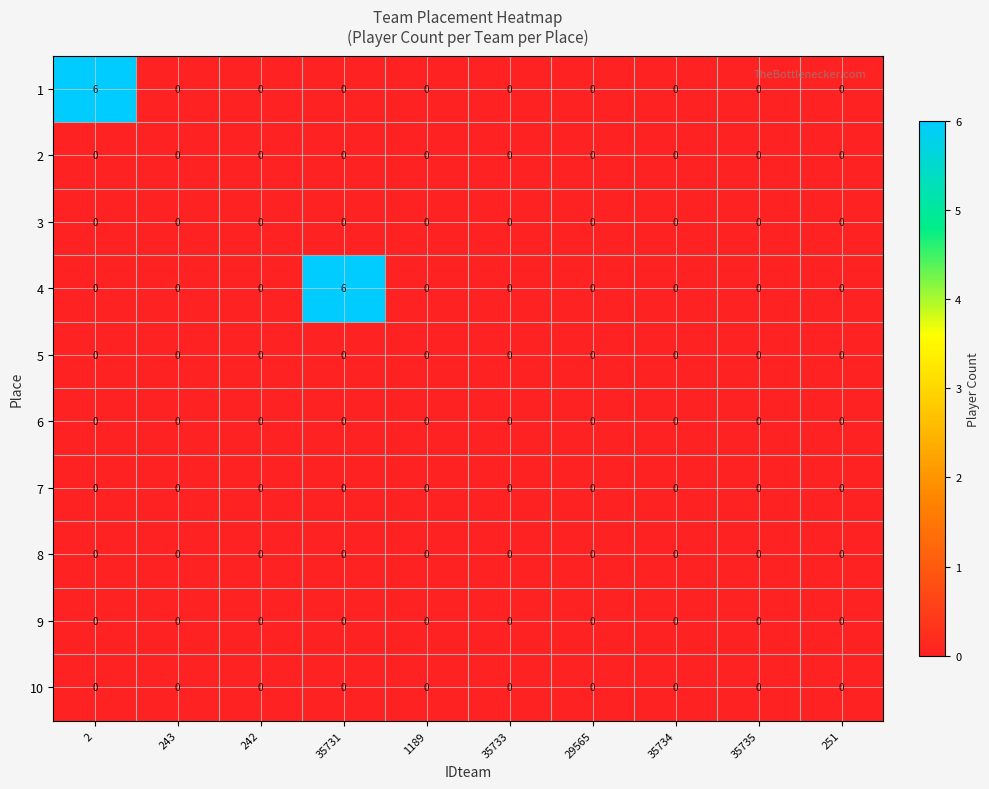

Is the value of 1 at 35735 greater than the value of 4 at 35731?

No